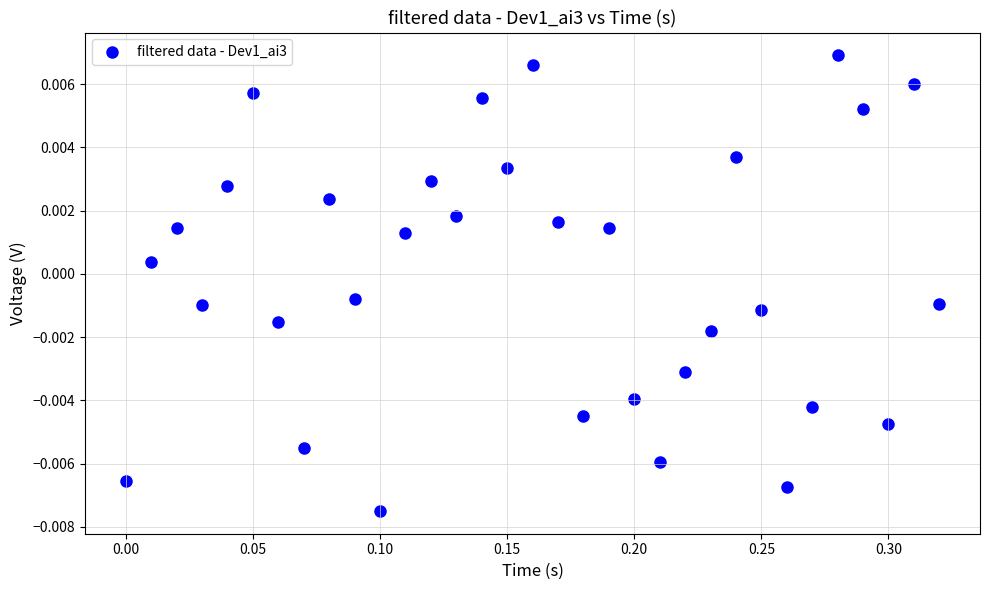

What is the range of X values (max minus min)?

0.3